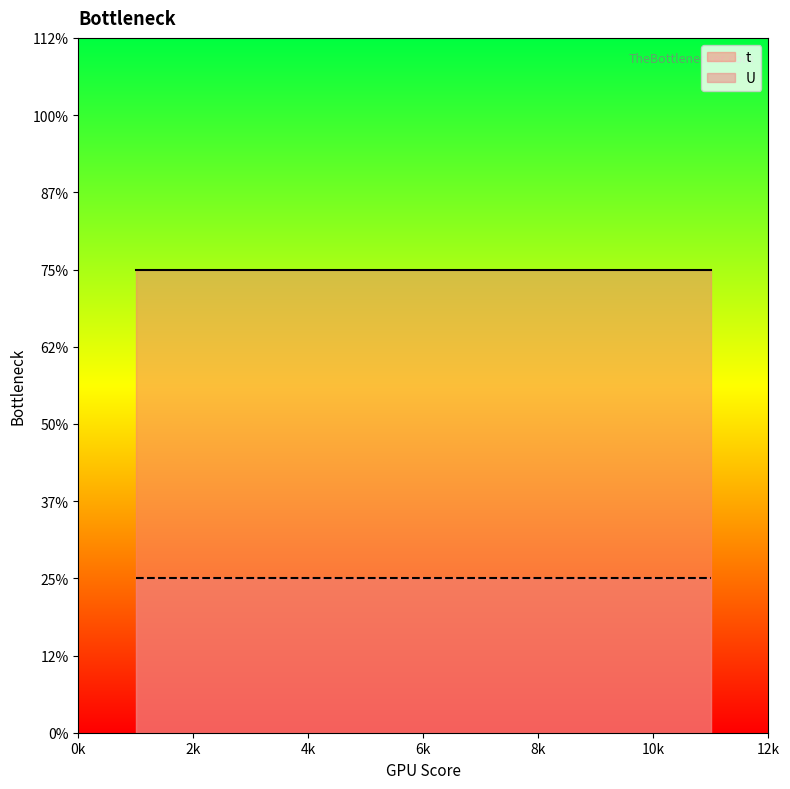

The t series shows 4 at 9. True or false?

False